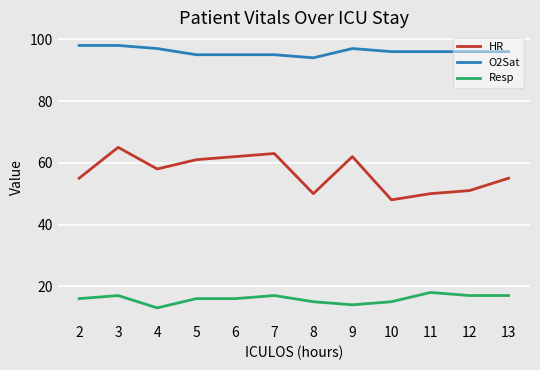

True or false: HR and Resp intersect in this chart.

False